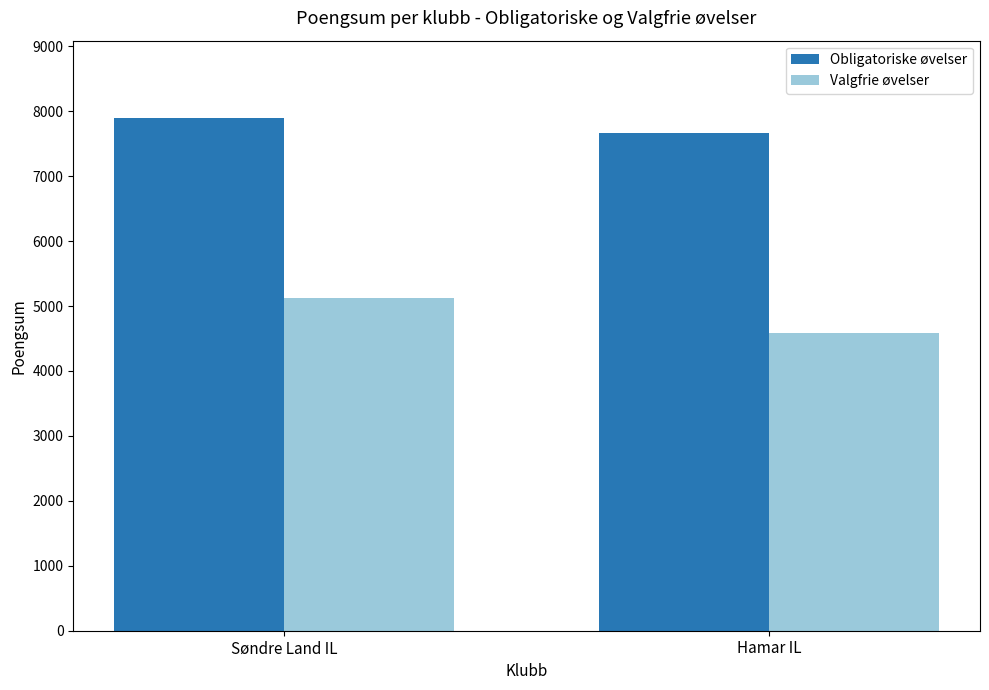

Which series changed the most between Søndre Land IL and Hamar IL?

Valgfrie øvelser